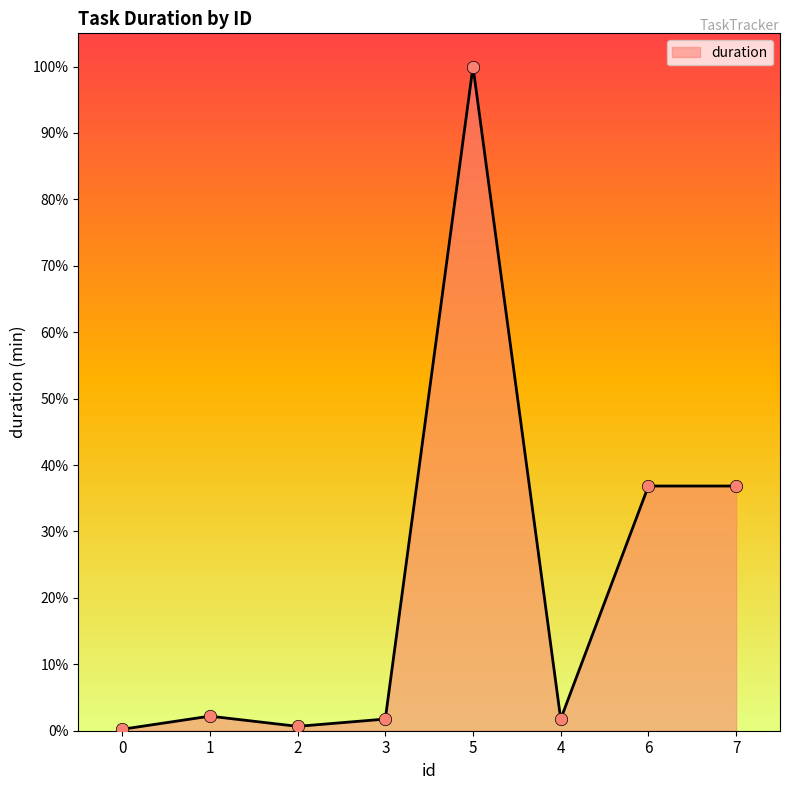

Does the chart have visible grid lines?

No